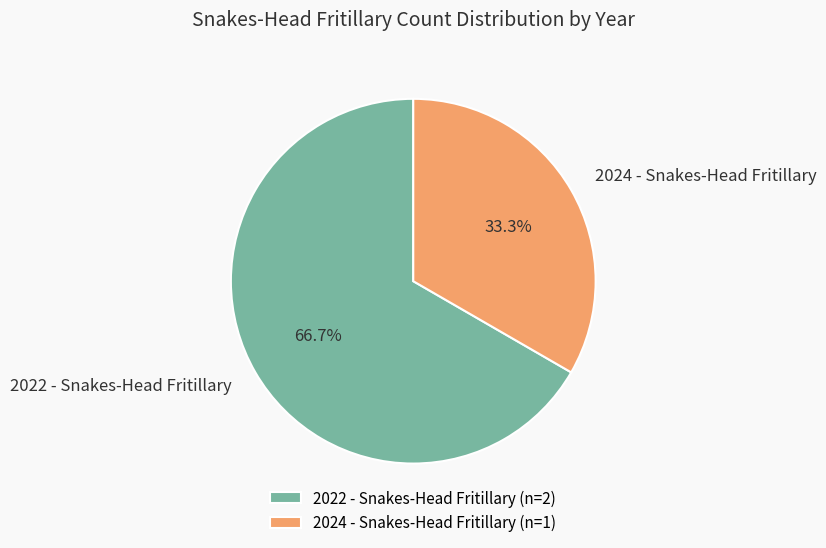

Count the number of slices in the pie.

2